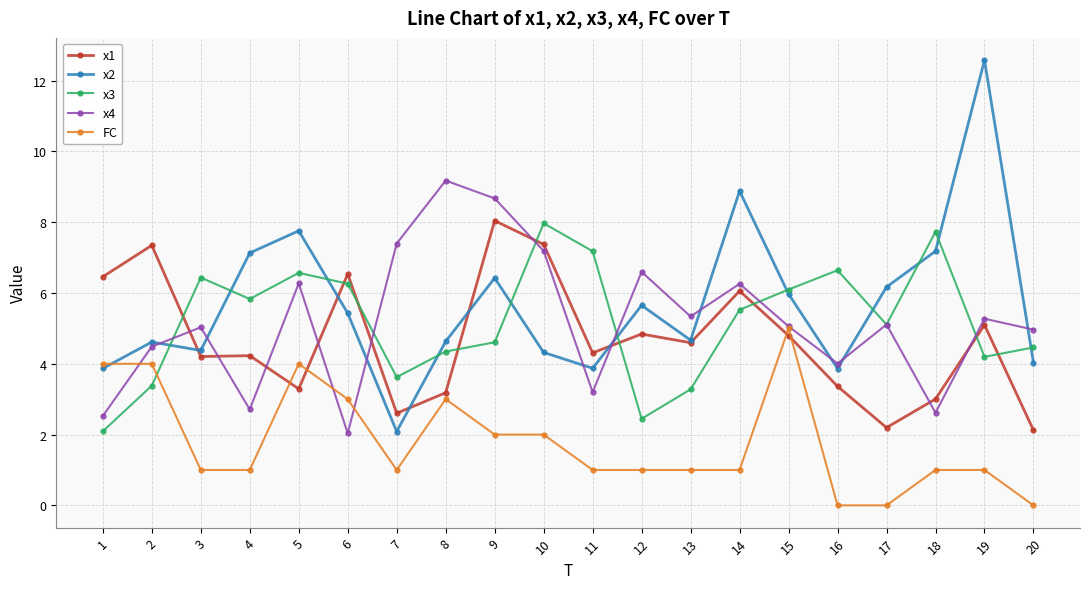

True or false: x1 and FC cross at least once.

True